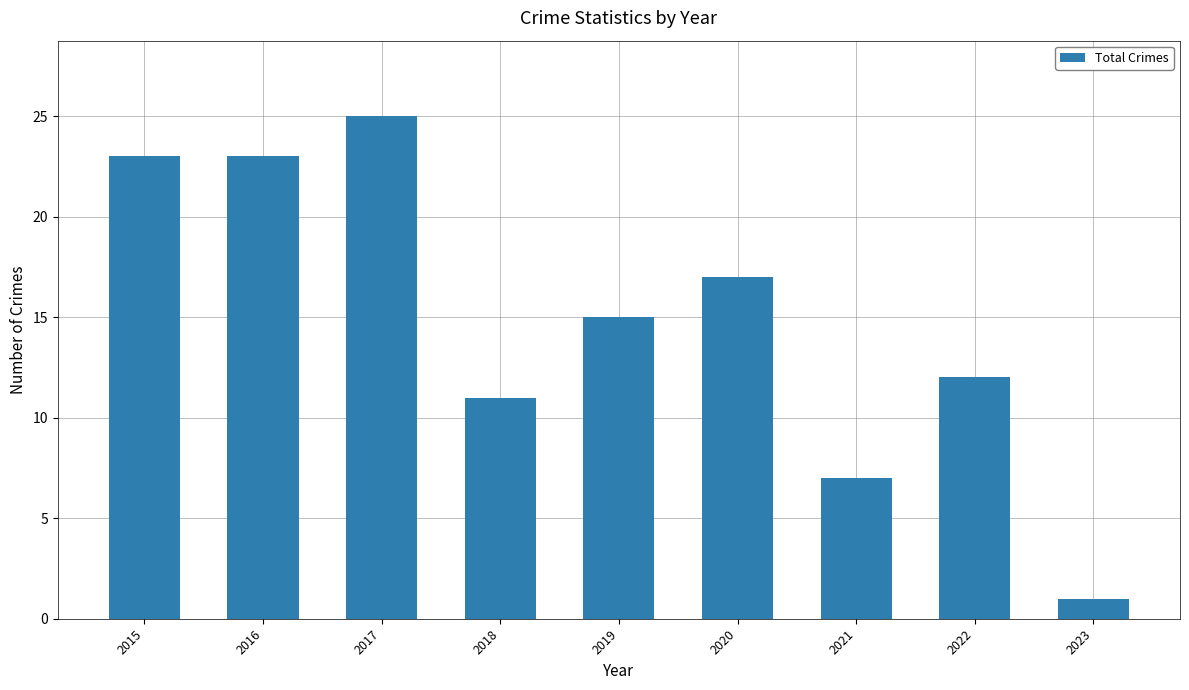

How many categories are shown in the chart?

9